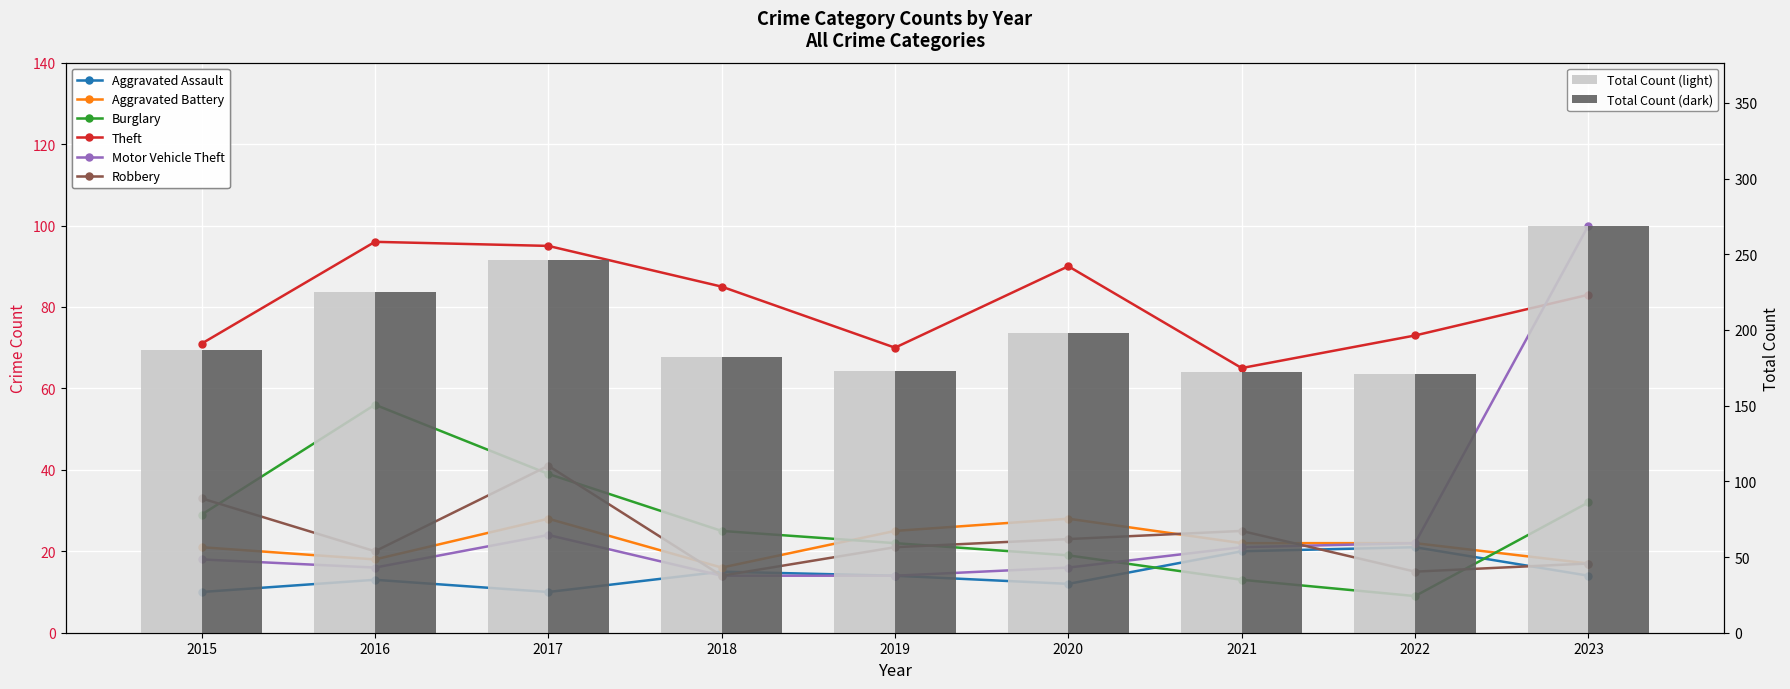

What is the approximate value of Theft at 2019?

70